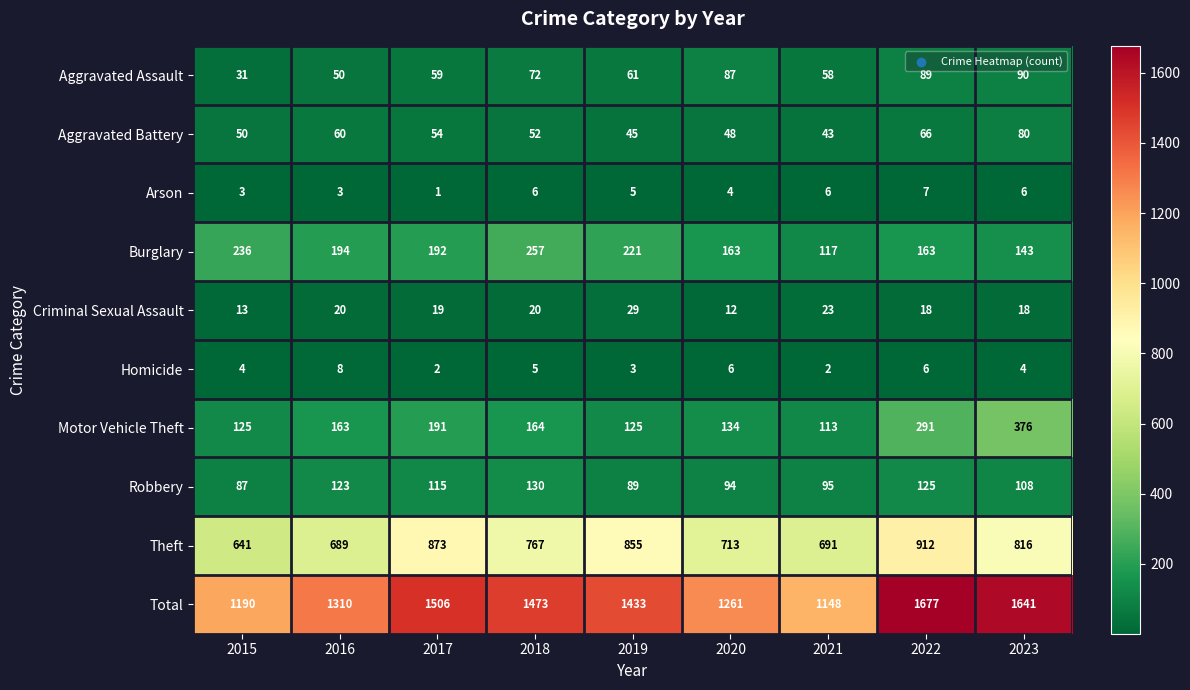

What is the total value across all series at 2022?

3354